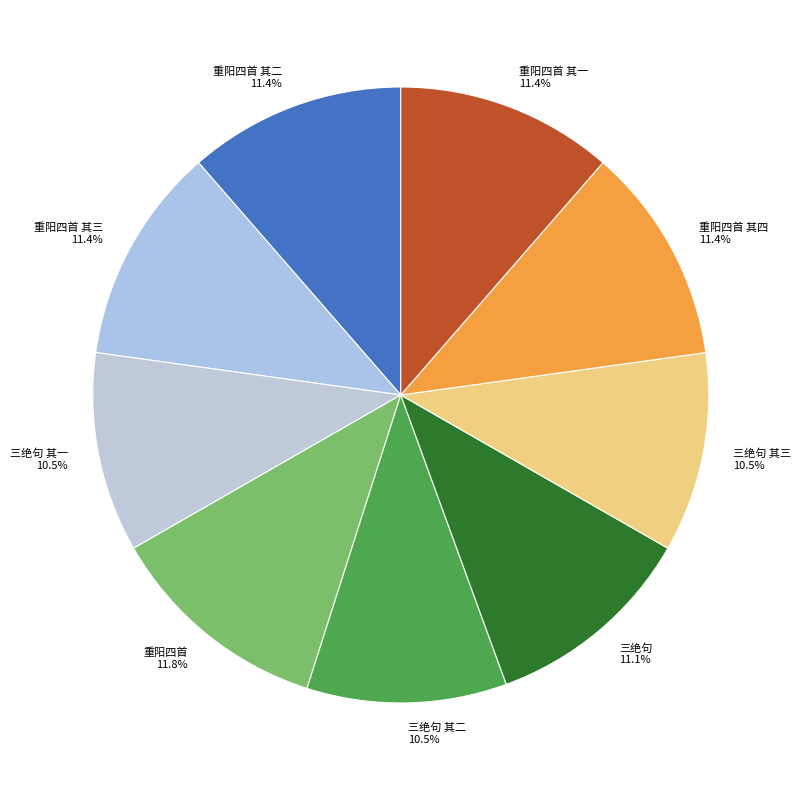

What percentage is NOT represented by 重阳四首 其一?

88.6%